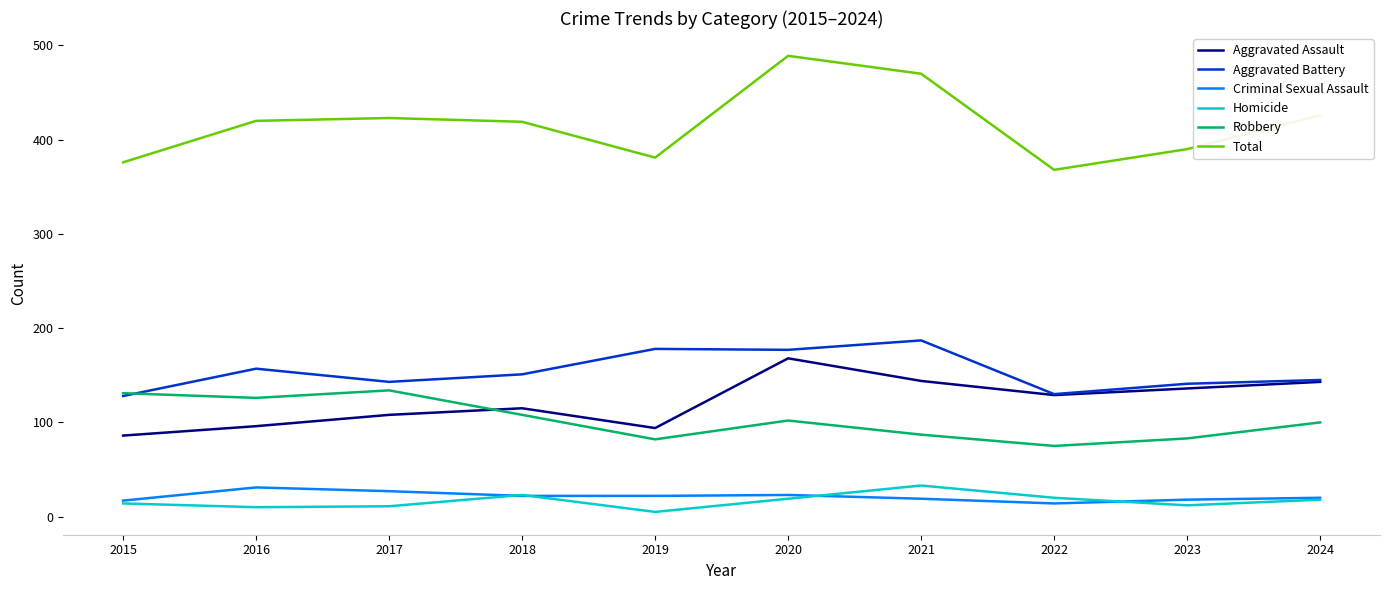

What is the difference between the Aggravated Battery values at 2024 and 2021?

42